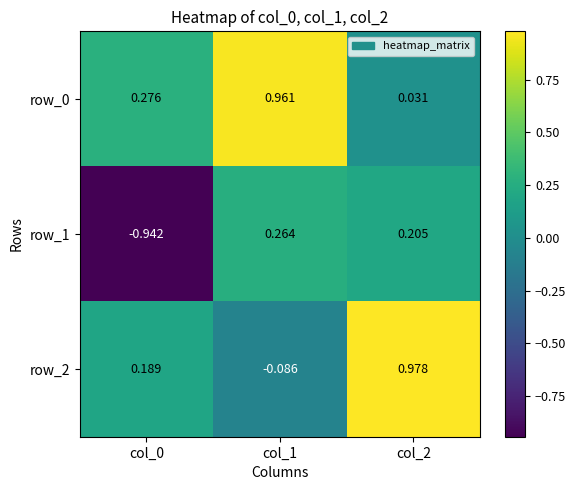

Is the value of row_2 at col_2 greater than the value of row_0 at col_0?

Yes